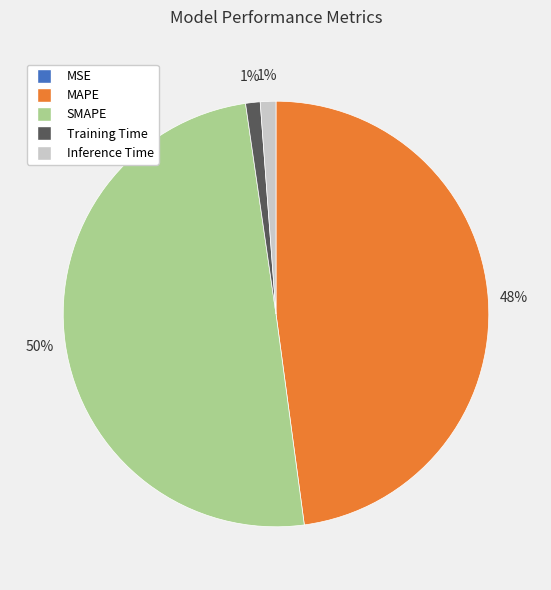

Which category has the biggest portion of the pie?

SMAPE